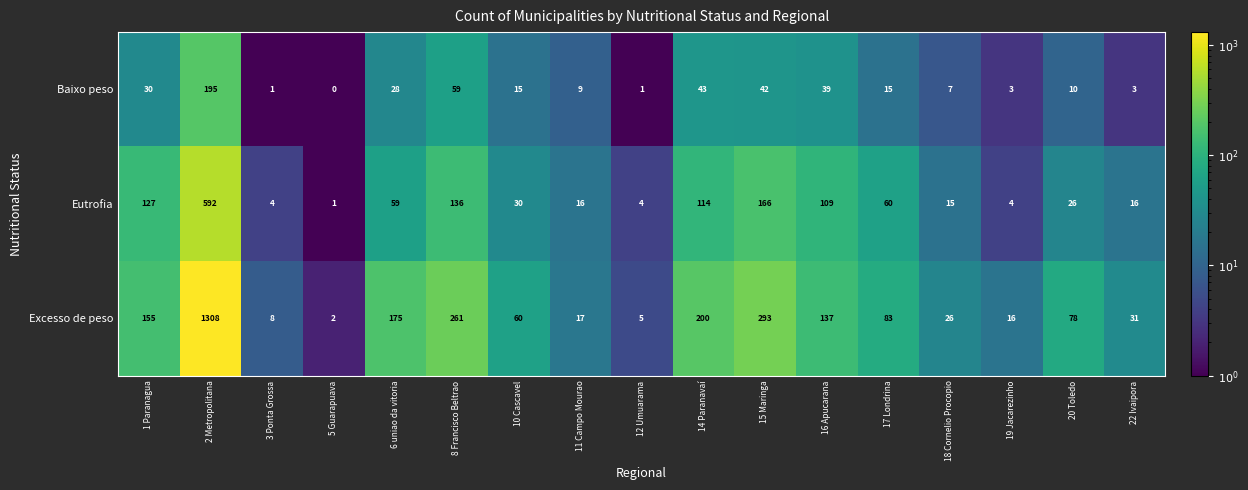

True or false: Eutrofia has a value of 791 at 2 Metropolitana.

False